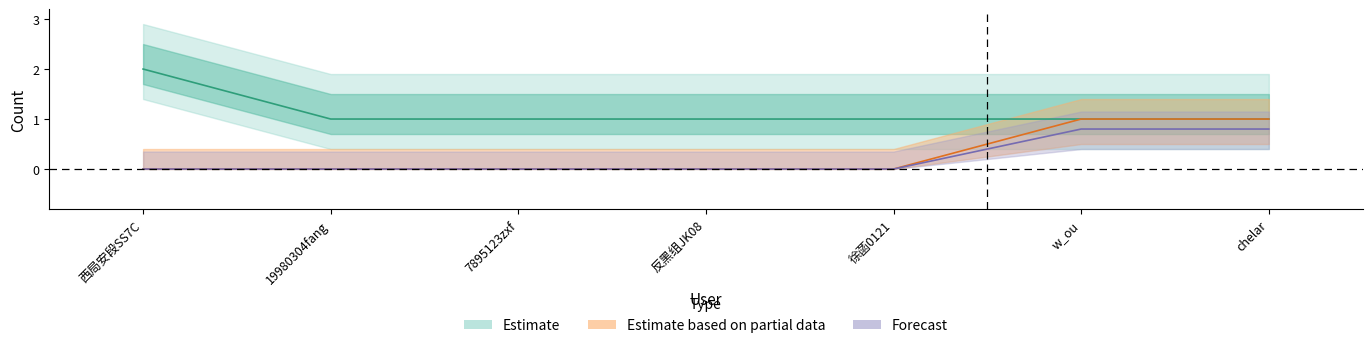

True or false: Forecast and Estimate cross at least once.

False